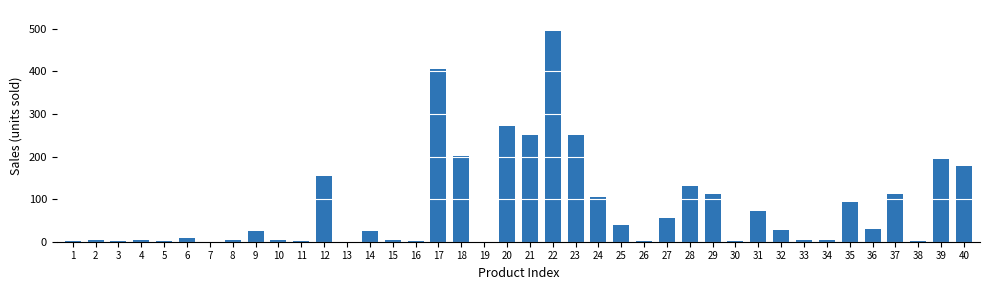

What is the sum of all values?

3282